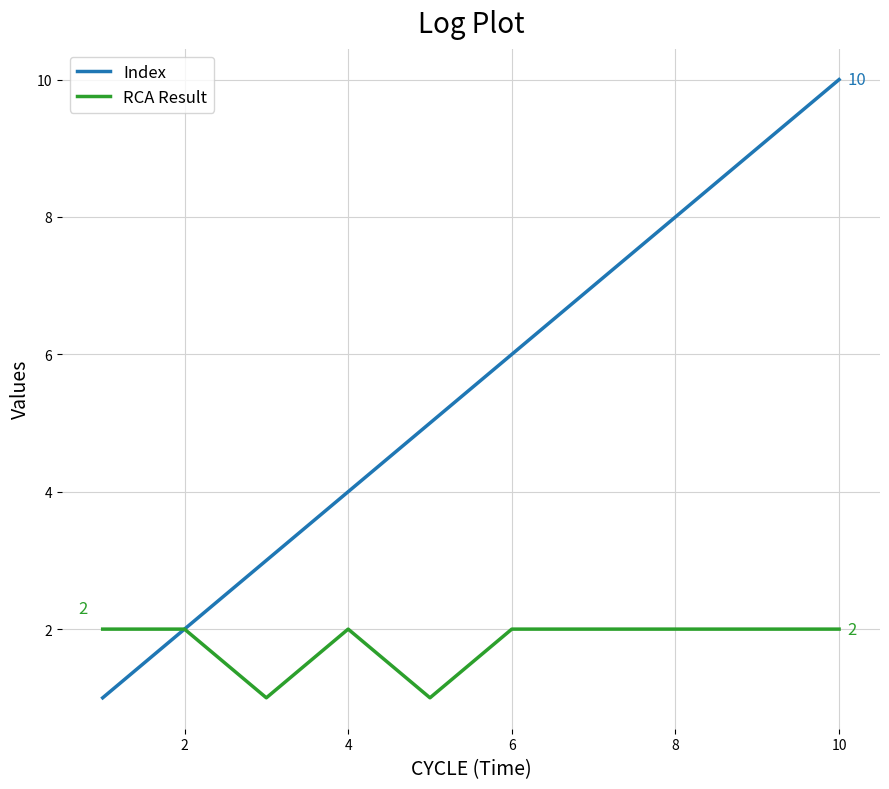

Rank the series by their maximum value, from lowest to highest.

RCA Result, Index